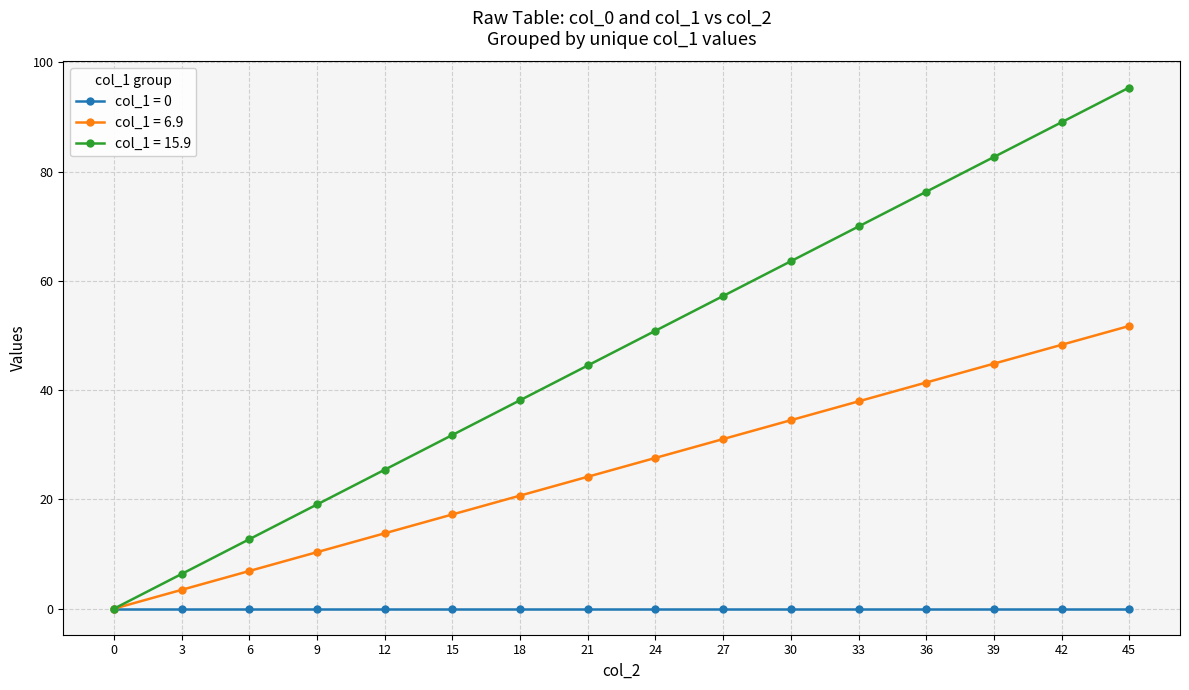

The col_1 = 6.9 series shows 78.7 at 45. True or false?

False